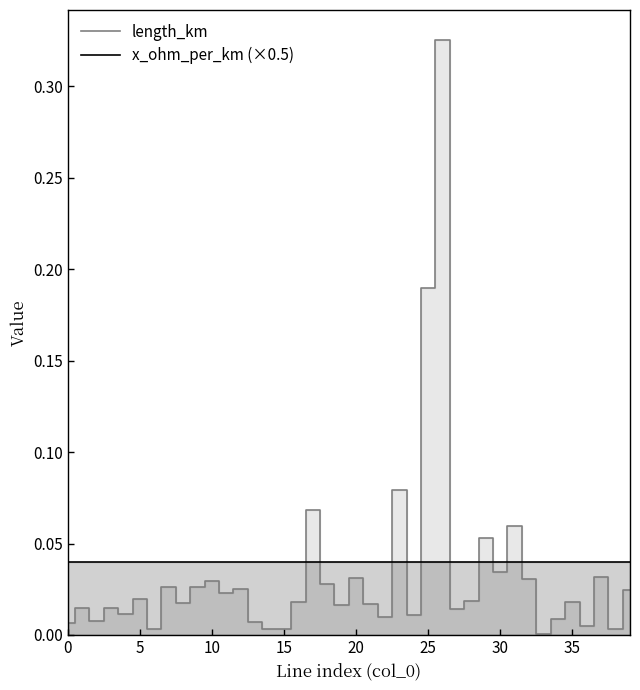

What is the maximum value shown in the chart?

0.3